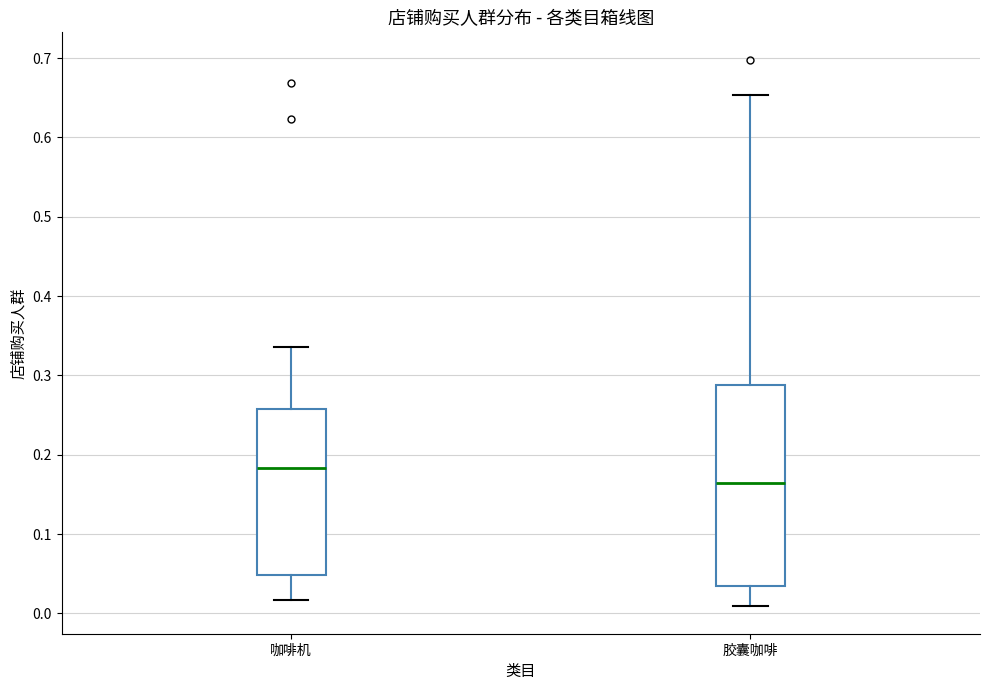

Comparing the boxes themselves (not the whiskers), which one is the tallest?

胶囊咖啡